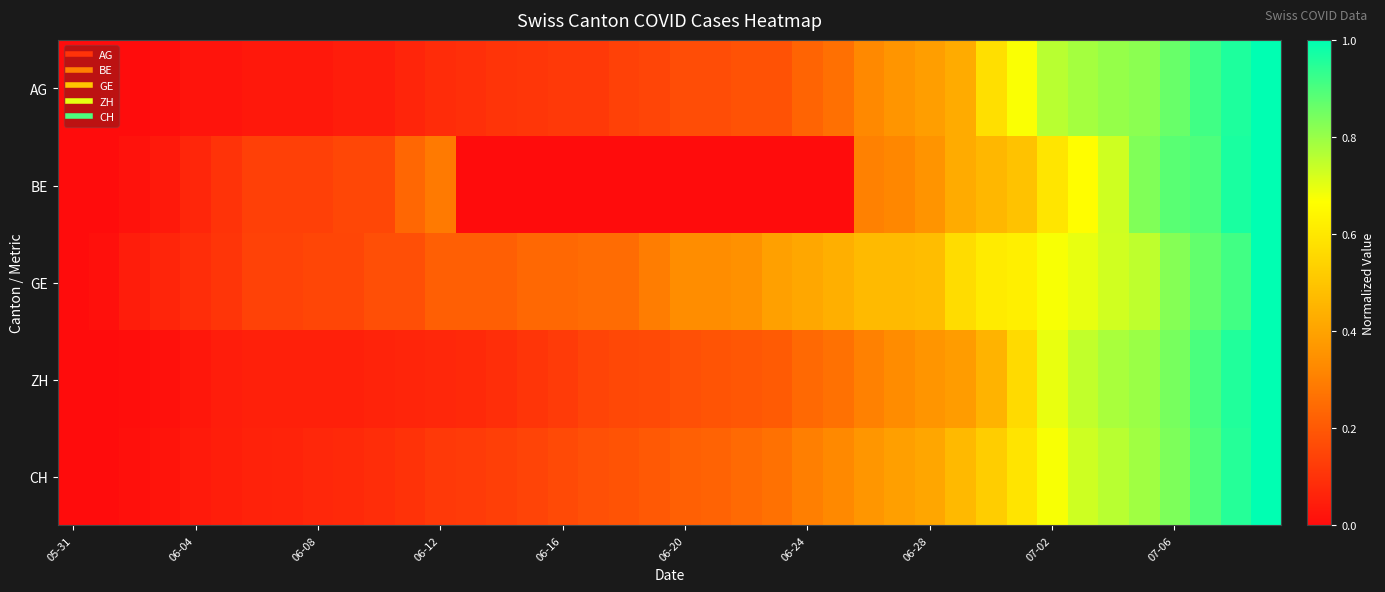

Reading left to right, transcribe all the data shown in this chart.

AG: 0.0	0.0	0.0	0.0	0.0	0.0	0.0	0.0	0.0	0.0	0.0	0.1	0.1	0.1	0.1	0.1	0.1	0.1	0.1	0.2	0.2	0.2	0.2	0.2	0.2	0.3	0.3	0.4	0.4	0.4	0.6	0.7	0.8	0.8	0.8	0.8	0.9	0.9	1.0	1.0
BE: 0.0	0.0	0.0	0.0	0.1	0.1	0.1	0.1	0.1	0.2	0.2	0.2	0.3	0.0	0.0	0.0	0.0	0.0	0.0	0.0	0.0	0.0	0.0	0.0	0.0	0.0	0.3	0.3	0.4	0.4	0.5	0.5	0.6	0.7	0.7	0.8	0.9	0.9	1.0	1.0
GE: 0.0	0.0	0.0	0.1	0.1	0.1	0.1	0.1	0.2	0.2	0.2	0.2	0.2	0.2	0.2	0.2	0.2	0.2	0.2	0.3	0.3	0.3	0.3	0.4	0.4	0.4	0.5	0.5	0.5	0.6	0.6	0.6	0.7	0.7	0.7	0.8	0.8	0.9	0.9	1.0
ZH: 0.0	0.0	0.0	0.0	0.0	0.0	0.1	0.1	0.1	0.1	0.1	0.1	0.1	0.1	0.1	0.1	0.1	0.1	0.2	0.2	0.2	0.2	0.2	0.2	0.2	0.3	0.3	0.3	0.4	0.4	0.4	0.6	0.7	0.7	0.8	0.8	0.8	0.9	1.0	1.0
CH: 0.0	0.0	0.0	0.0	0.0	0.0	0.1	0.1	0.1	0.1	0.1	0.1	0.1	0.1	0.1	0.1	0.2	0.2	0.2	0.2	0.2	0.2	0.2	0.3	0.3	0.3	0.4	0.4	0.4	0.5	0.5	0.6	0.7	0.7	0.8	0.8	0.8	0.9	0.9	1.0